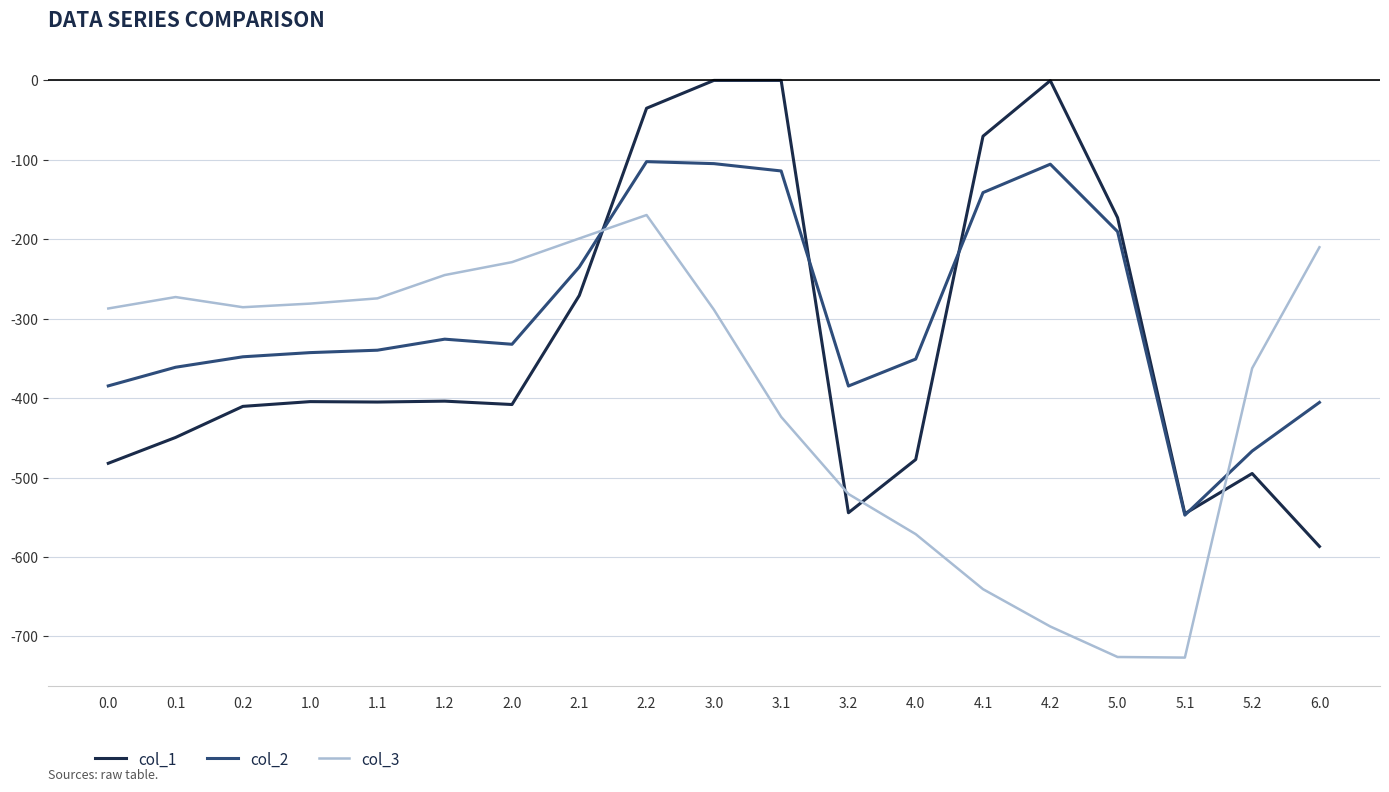

What is the lowest value of the col_3 series?

-726.6